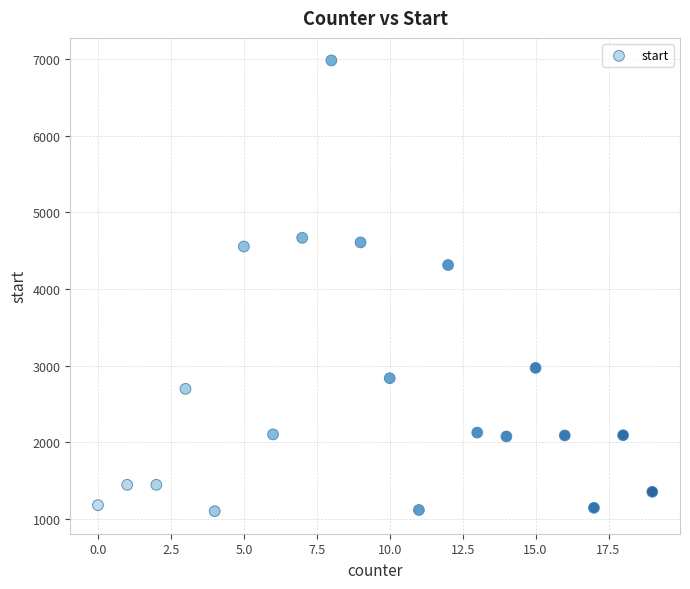

What Y value in the scatter plot is closest to 4042?

4314